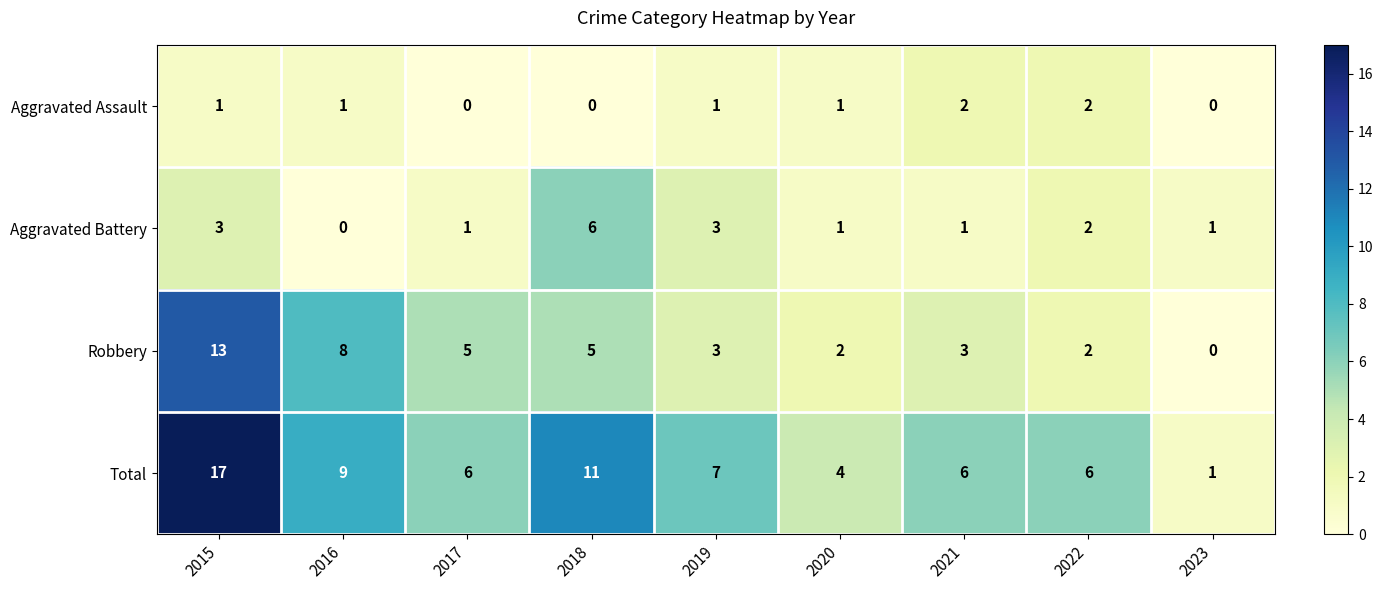

What is the average value of the Robbery series?

5